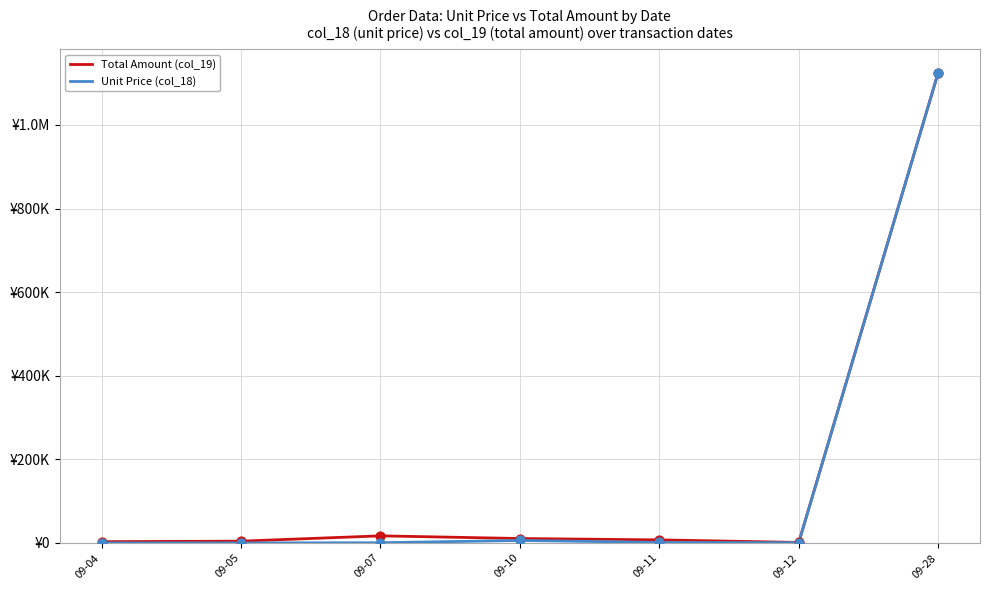

What are all the series names shown in the legend?

Total Amount (col_19), Unit Price (col_18)